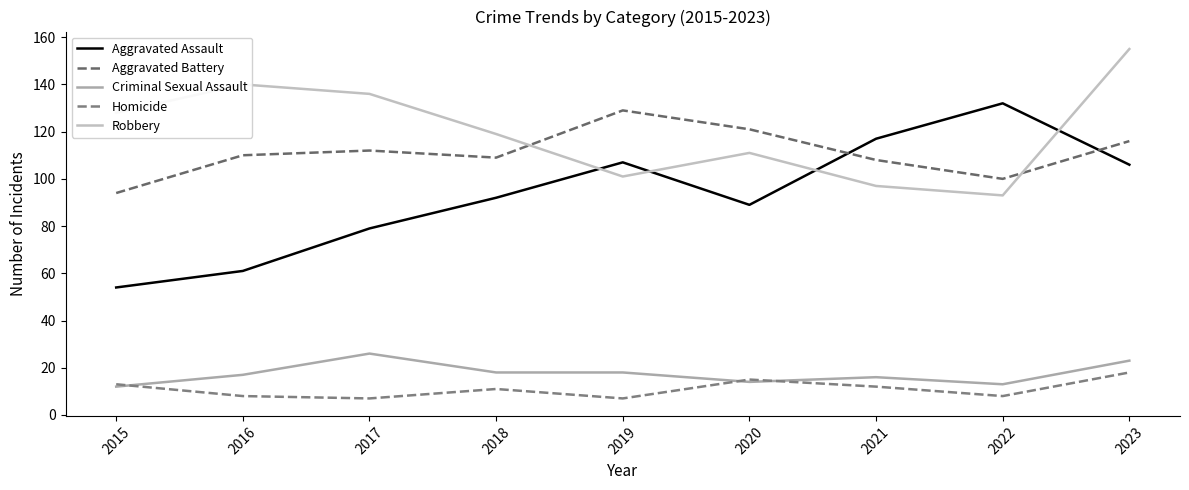

True or false: Aggravated Battery and Homicide intersect in this chart.

False